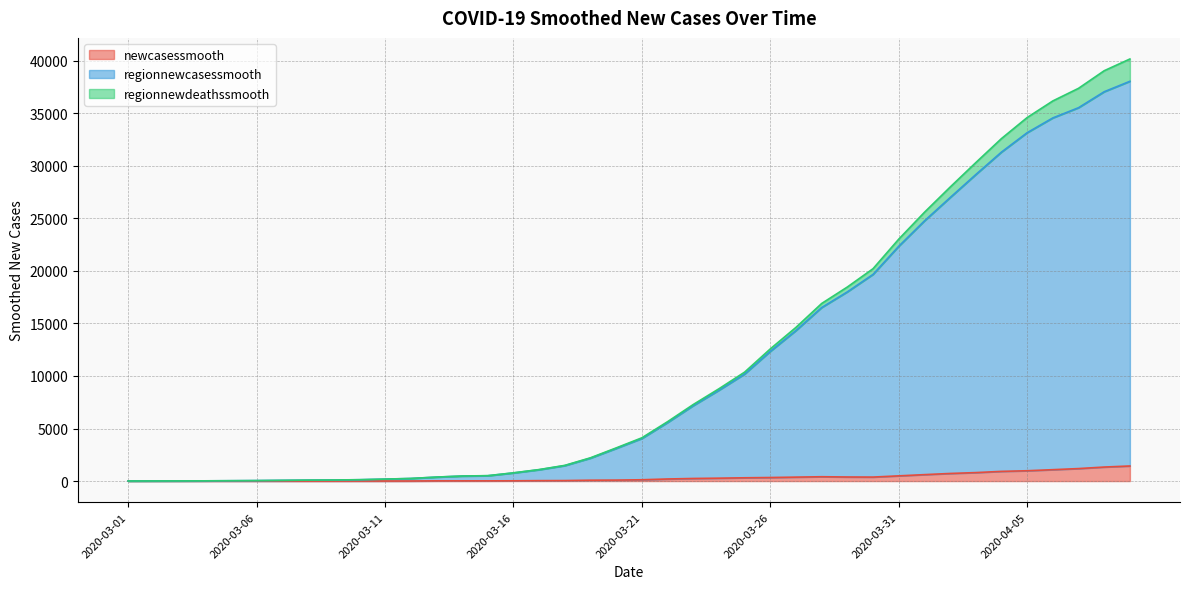

What is the highest value of the newcasessmooth series?

1435.4